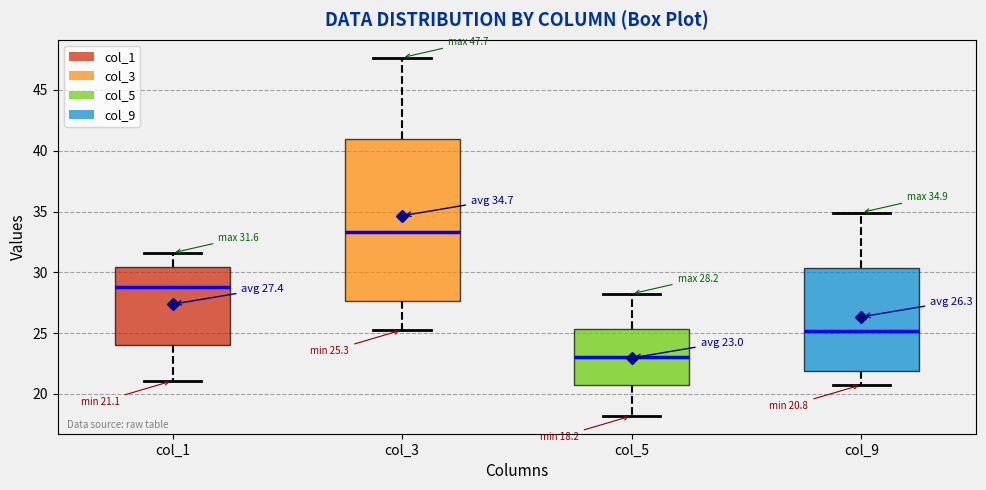

Which box has the lowest median line?

col_5